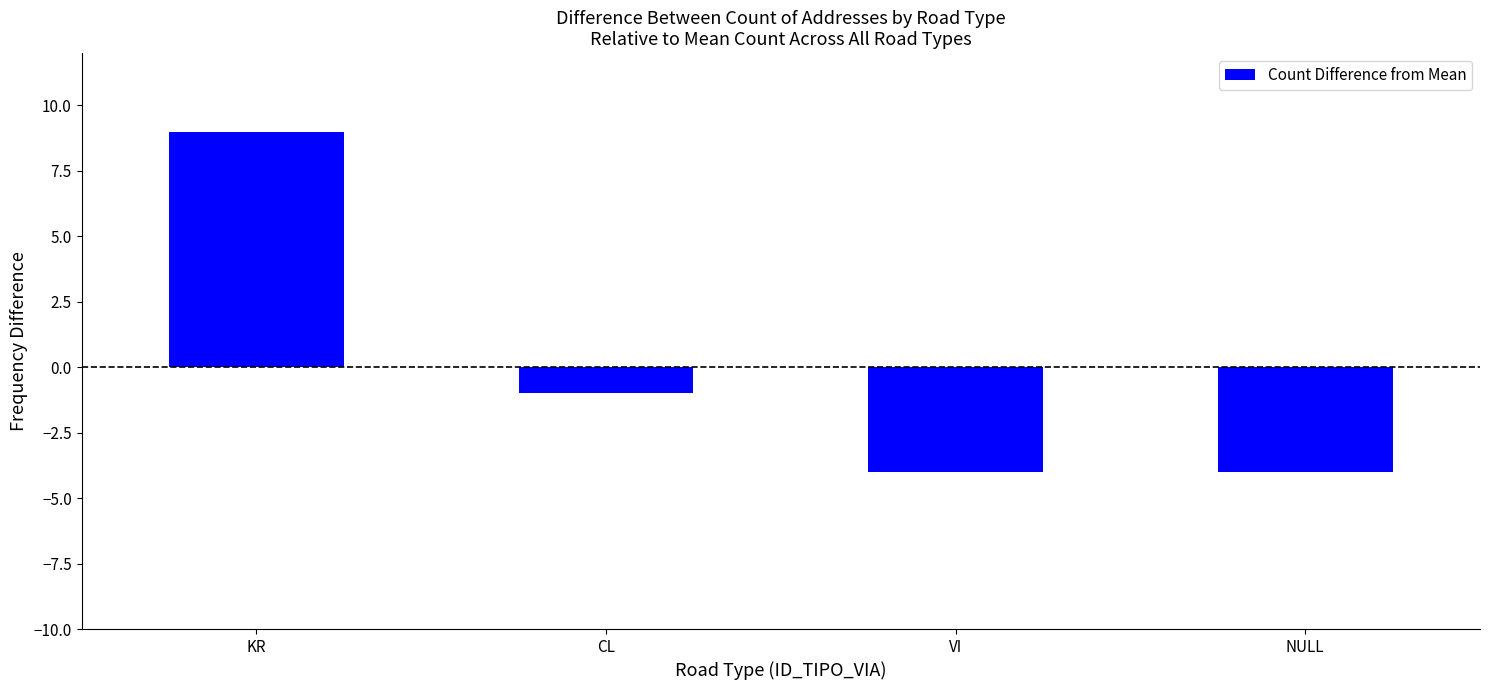

Reading left to right, what are all the values shown in this chart?

KR=9	CL=-1	VI=-4	NULL=-4